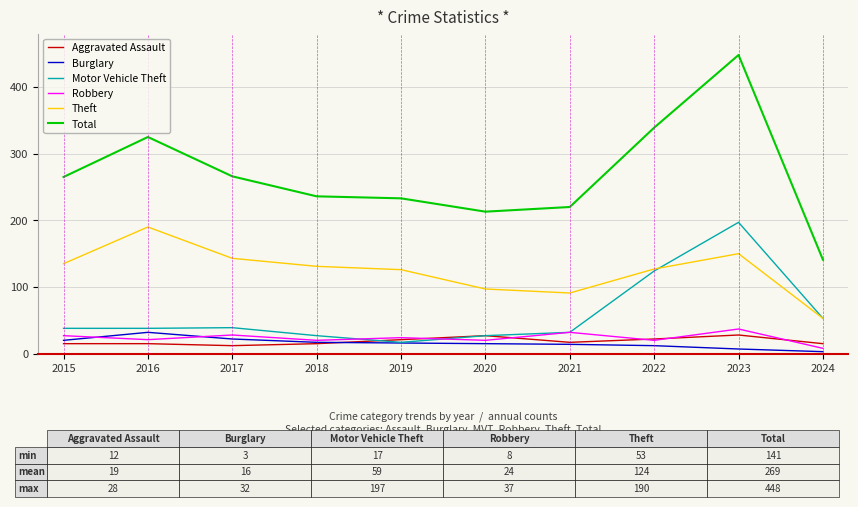

The value of Robbery at 2017 is 28. True or false?

True